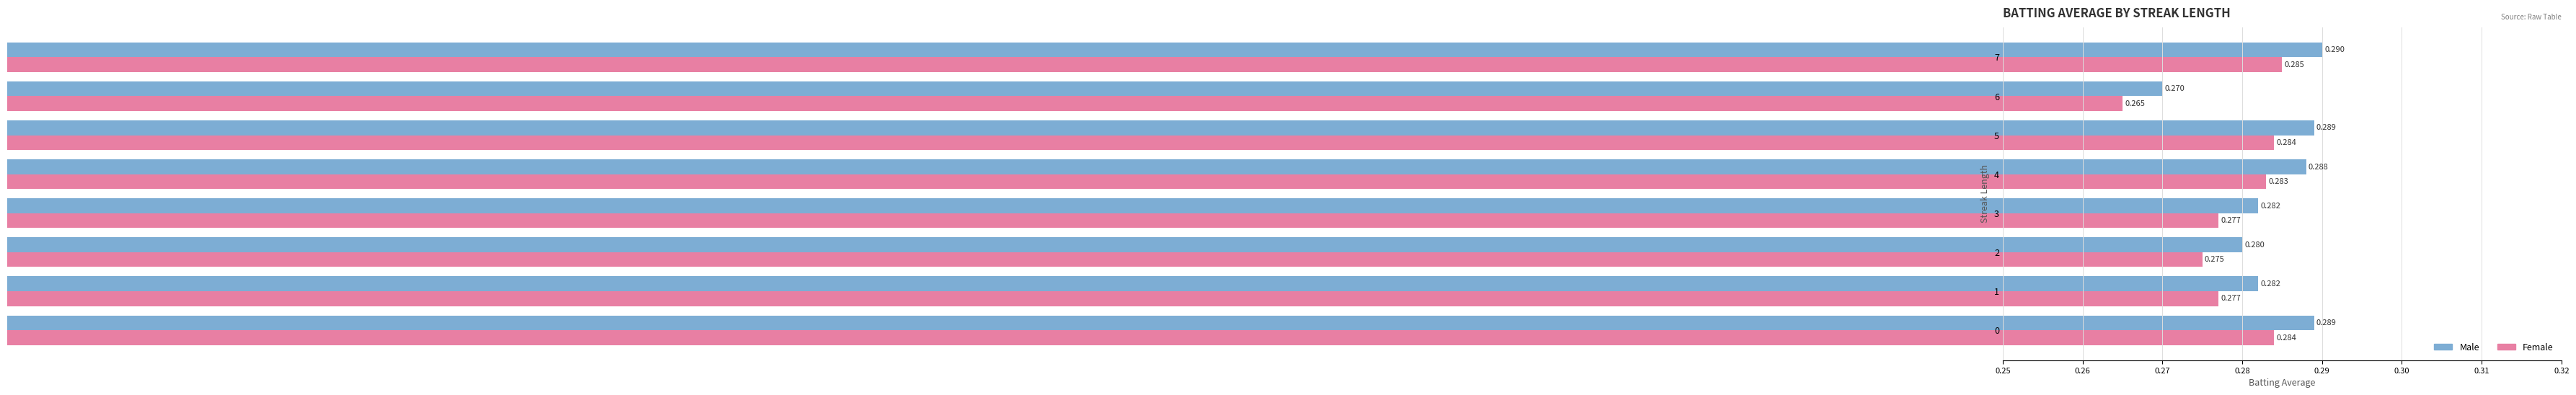

How many data points does each series have?

8